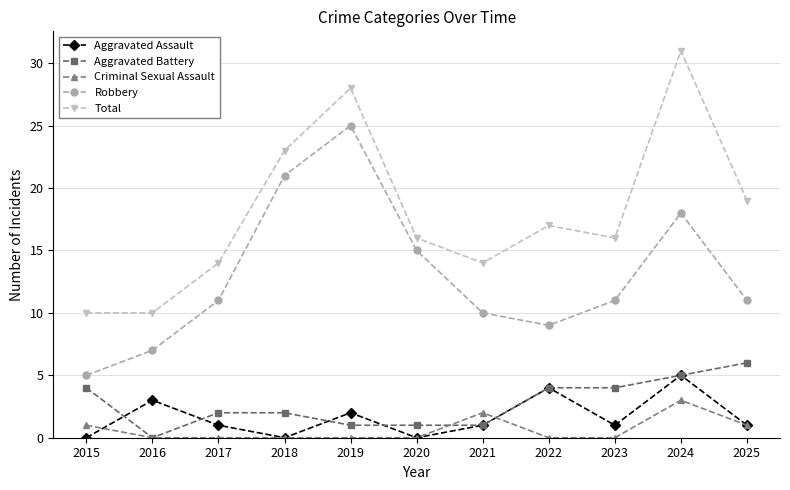

Reading left to right, what are all the values shown in this chart?

Aggravated Assault: 0	3	1	0	2	0	1	4	1	5	1
Aggravated Battery: 4	0	2	2	1	1	1	4	4	5	6
Criminal Sexual Assault: 1	0	0	0	0	0	2	0	0	3	1
Robbery: 5	7	11	21	25	15	10	9	11	18	11
Total: 10	10	14	23	28	16	14	17	16	31	19